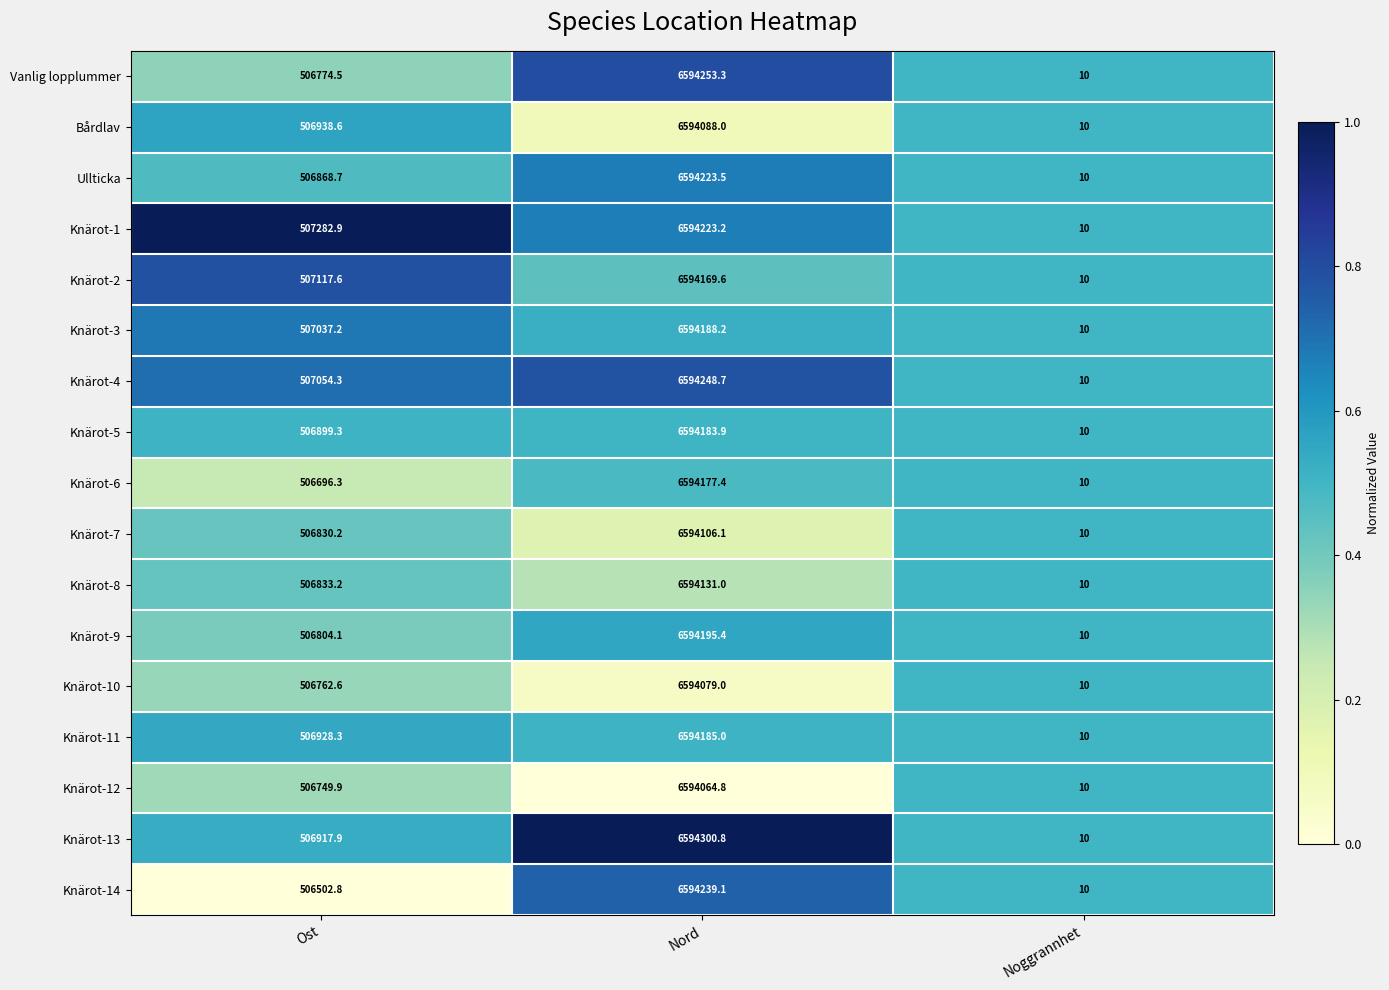

Count the number of data series in this chart.

17